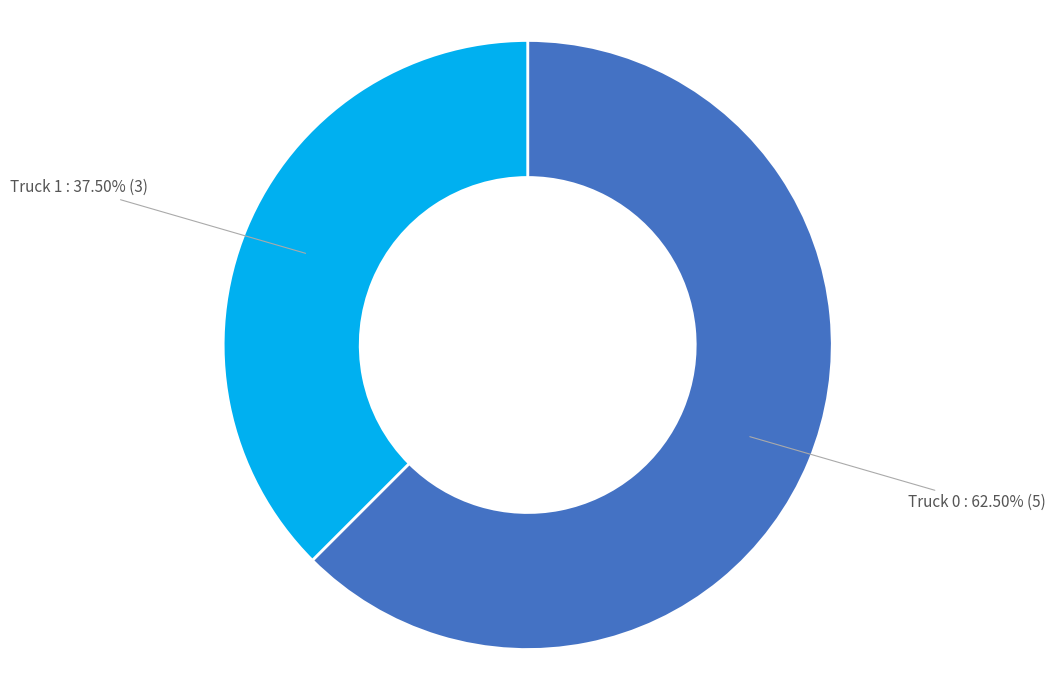

Approximately how many times larger is the value at Truck 1 compared to Truck 0?

0.6